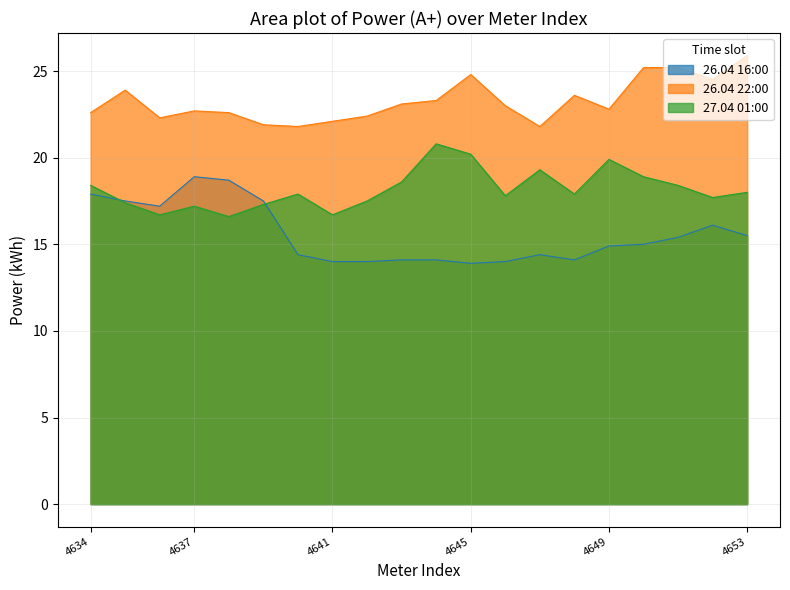

What are all the series names shown in the legend?

26.04 16:00, 26.04 22:00, 27.04 01:00